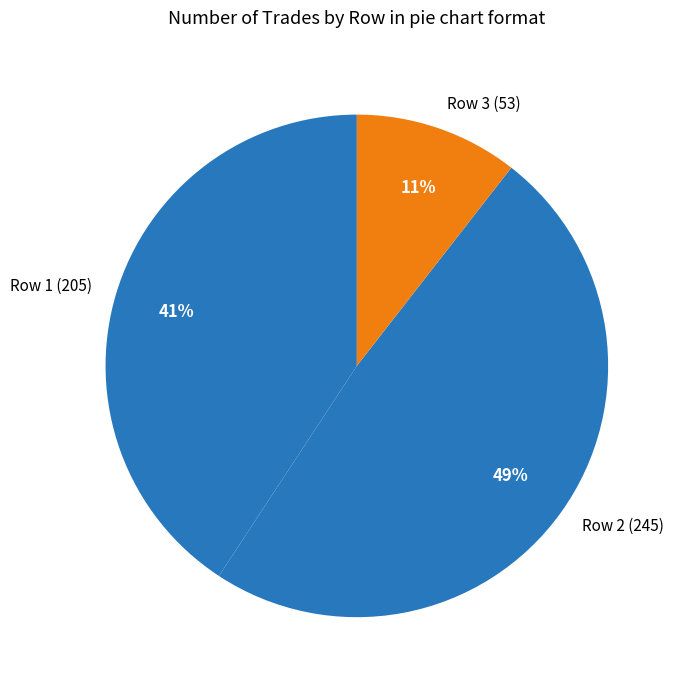

Between Row 3 (53) and Row 2 (245), which is larger?

Row 2 (245)